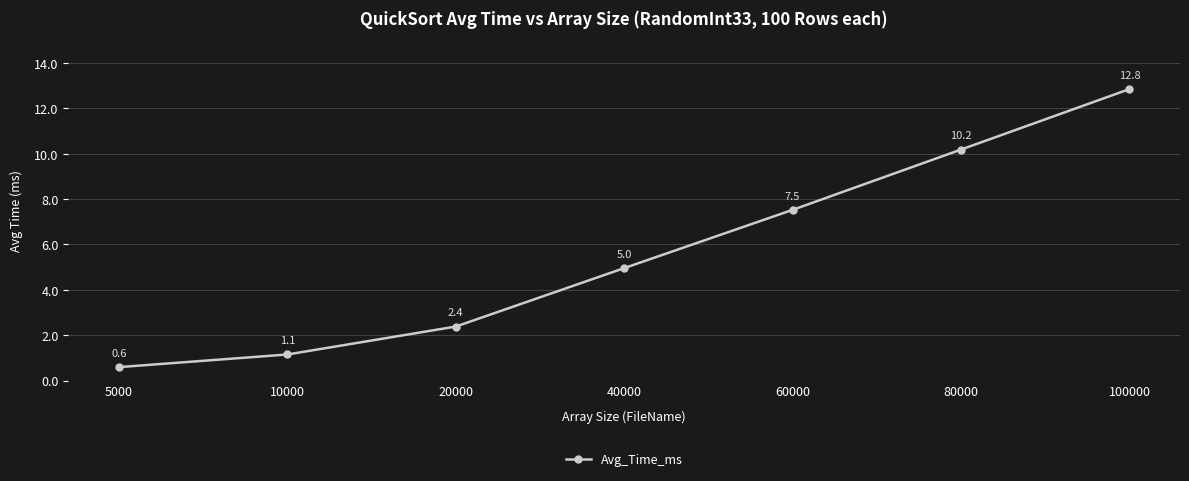

At which category does the chart reach its minimum across all series?

5000